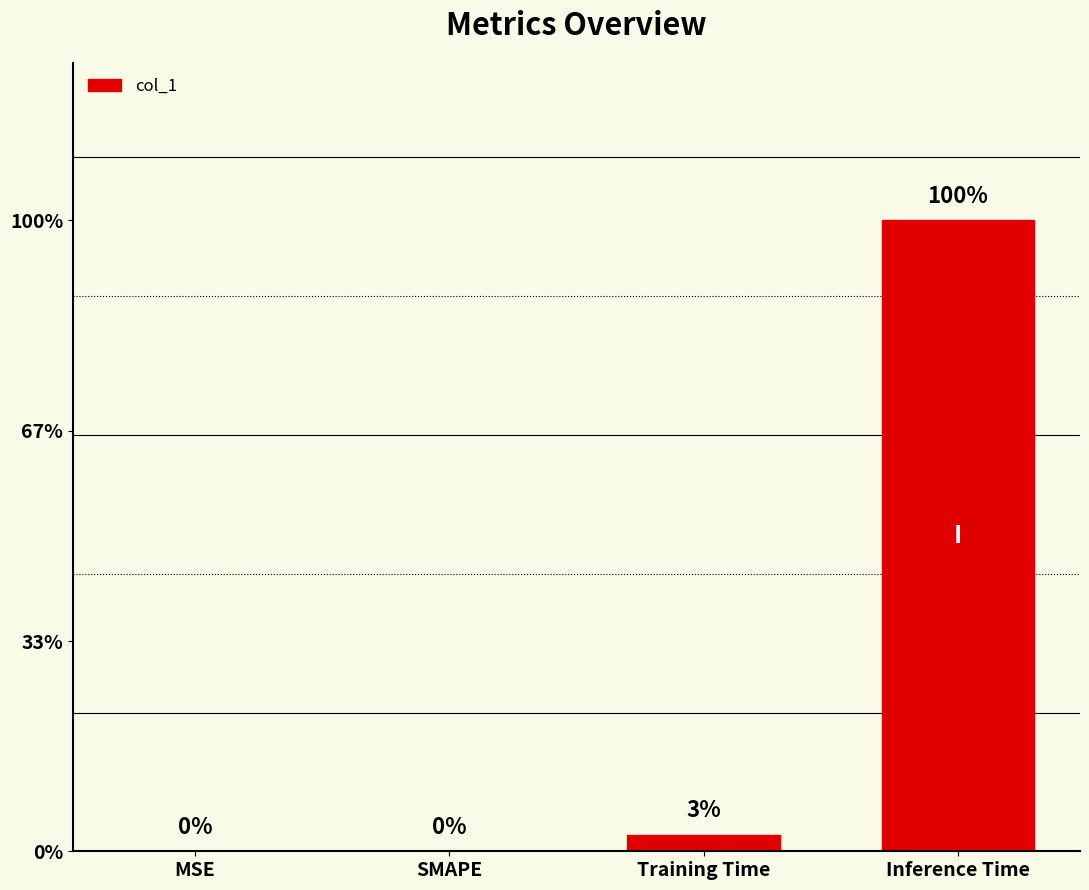

List the labels in order of value, largest first.

Inference Time, Training Time, MSE, SMAPE